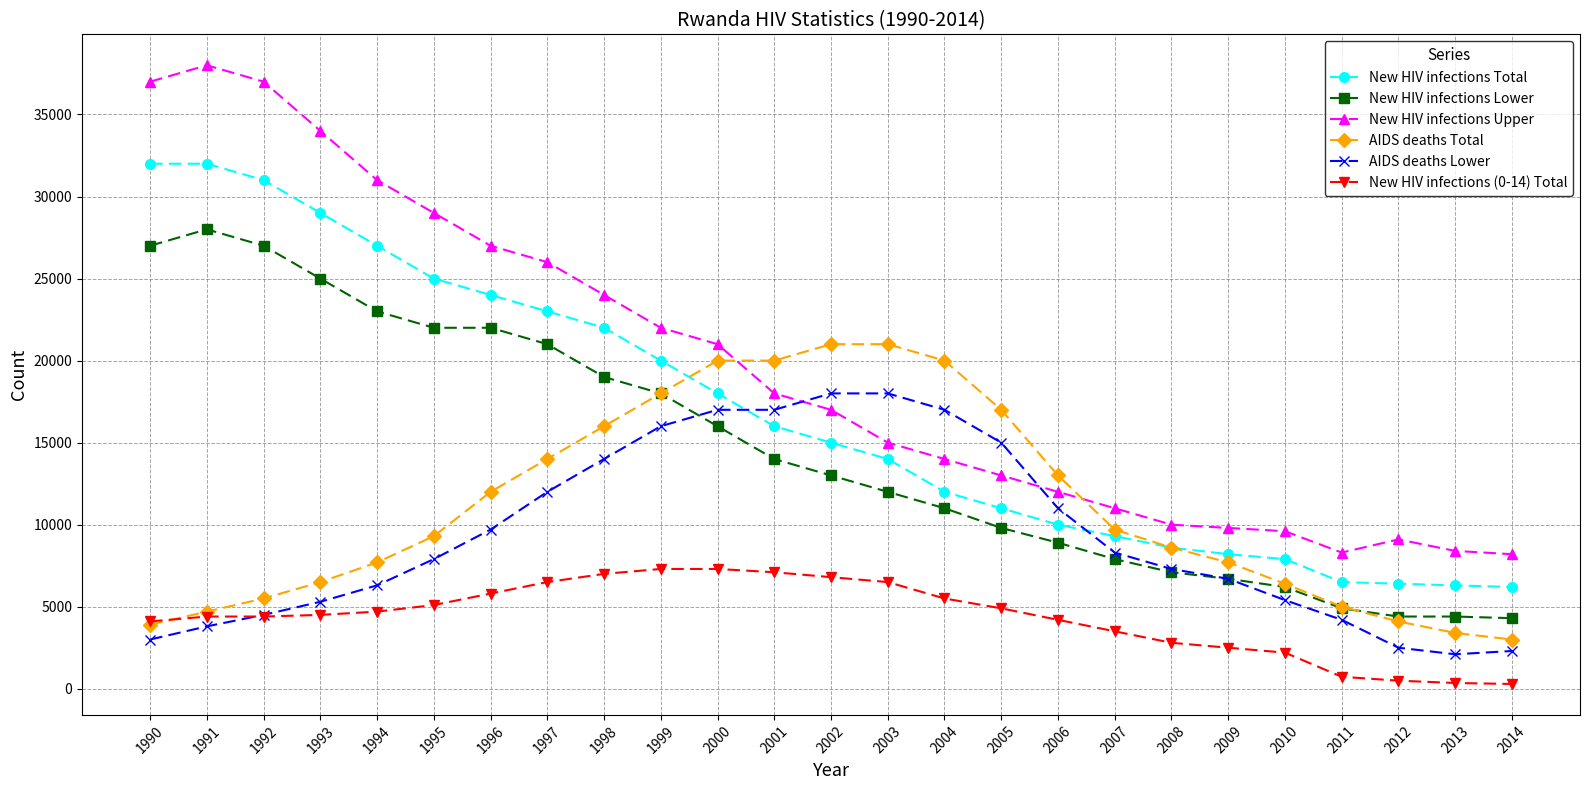

Which series has the largest total across all categories?

New HIV infections Upper